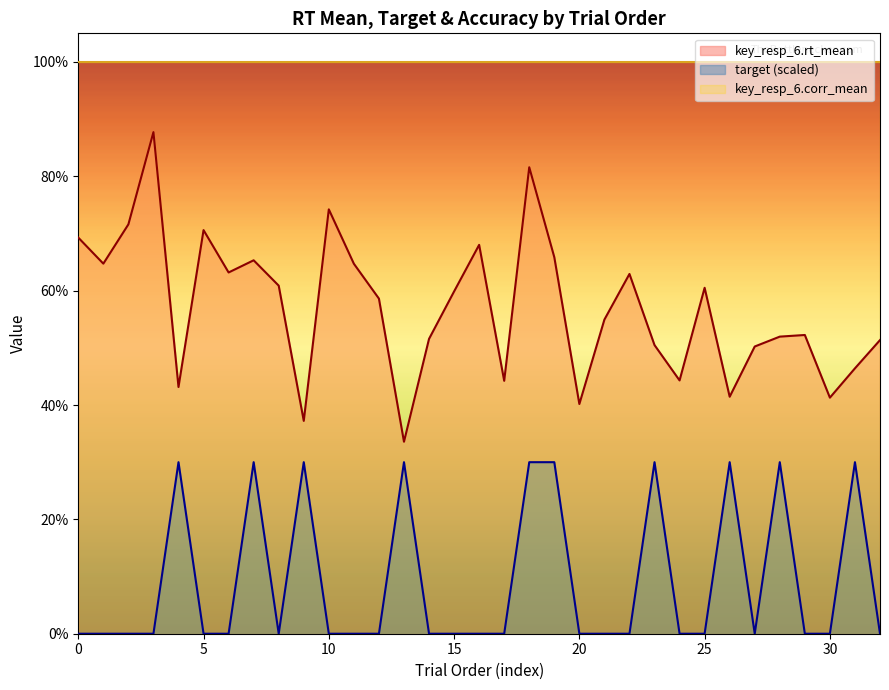

Rank the series by their maximum value, from lowest to highest.

target (scaled), key_resp_6.rt_mean, key_resp_6.corr_mean